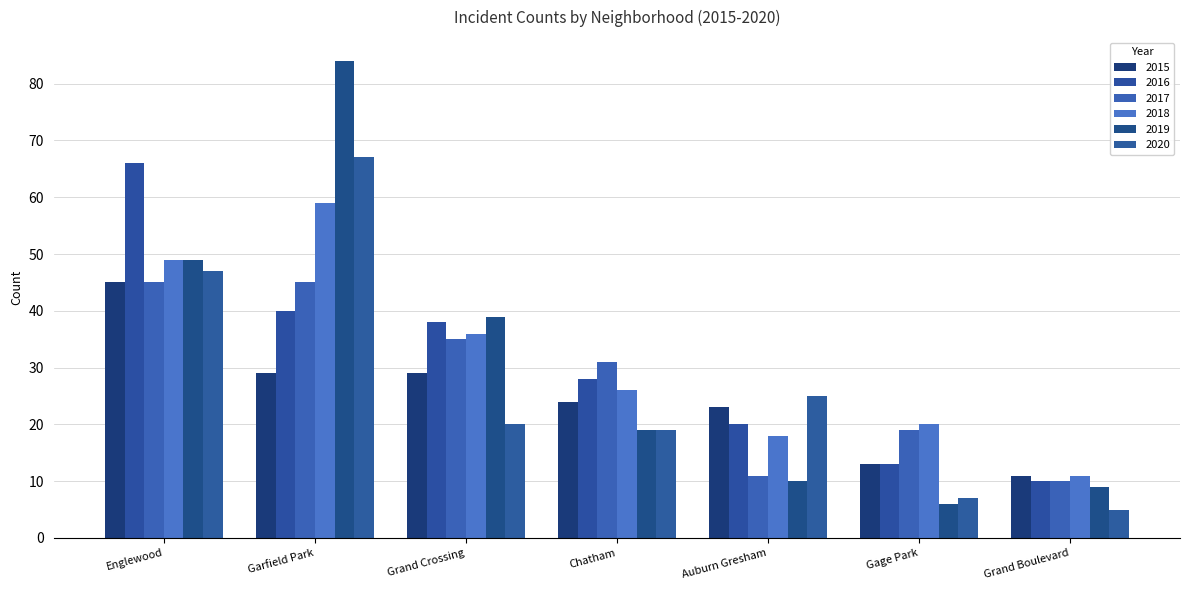

Reading left to right, extract all data points from this chart.

2015: Englewood=45	Garfield Park=29	Grand Crossing=29	Chatham=24	Auburn Gresham=23	Gage Park=13	Grand Boulevard=11
2016: Englewood=66	Garfield Park=40	Grand Crossing=38	Chatham=28	Auburn Gresham=20	Gage Park=13	Grand Boulevard=10
2017: Englewood=45	Garfield Park=45	Grand Crossing=35	Chatham=31	Auburn Gresham=11	Gage Park=19	Grand Boulevard=10
2018: Englewood=49	Garfield Park=59	Grand Crossing=36	Chatham=26	Auburn Gresham=18	Gage Park=20	Grand Boulevard=11
2019: Englewood=49	Garfield Park=84	Grand Crossing=39	Chatham=19	Auburn Gresham=10	Gage Park=6	Grand Boulevard=9
2020: Englewood=47	Garfield Park=67	Grand Crossing=20	Chatham=19	Auburn Gresham=25	Gage Park=7	Grand Boulevard=5